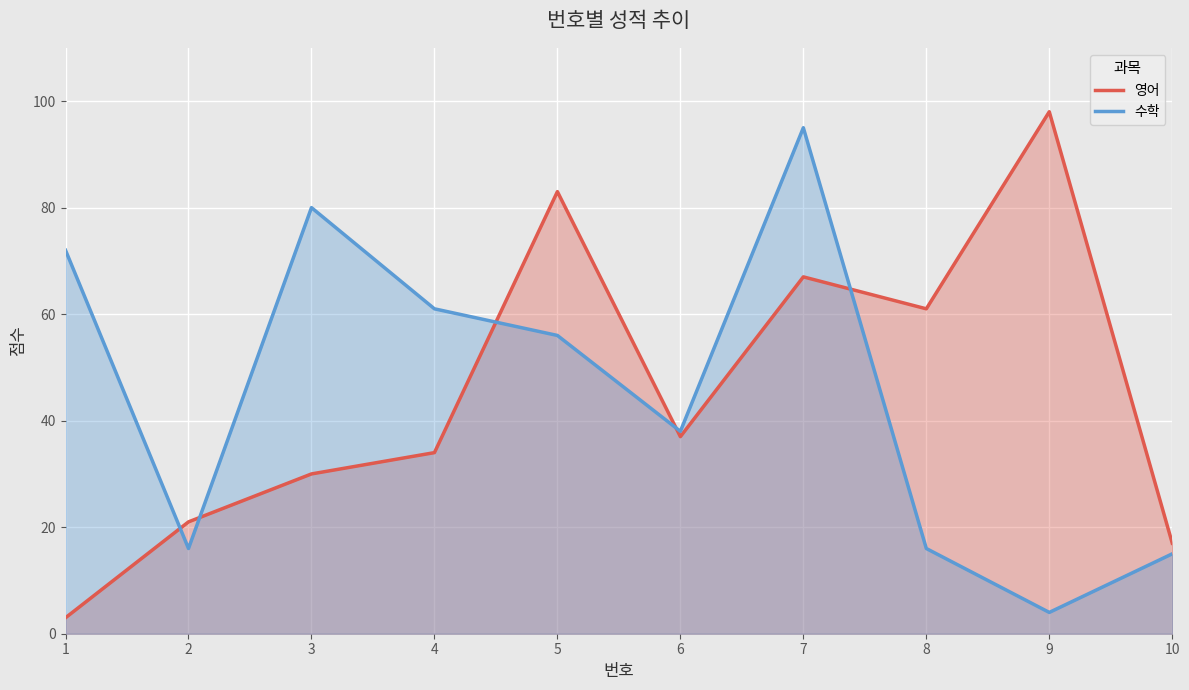

The value of 영어 at 2 is 21. True or false?

True